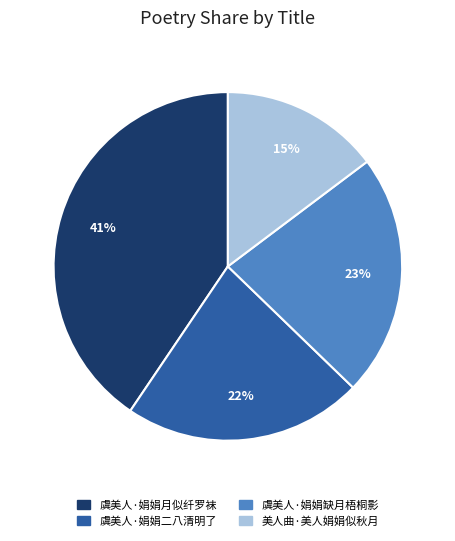

To the nearest percent, what percentage of the pie is 虞美人·娟娟月似纤罗袜?

41%